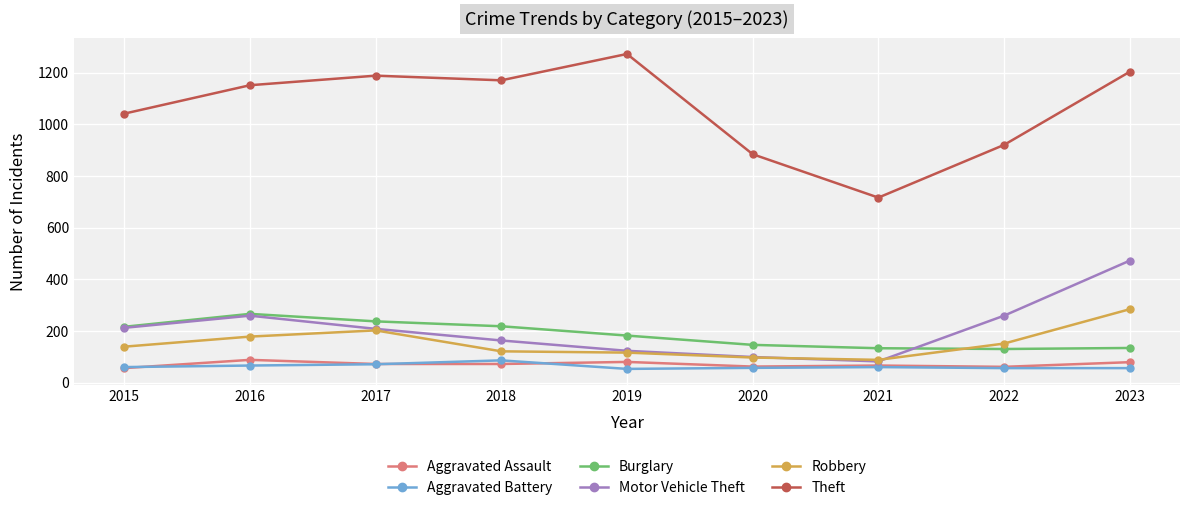

What is the difference between the highest and lowest values at 2016?

1085